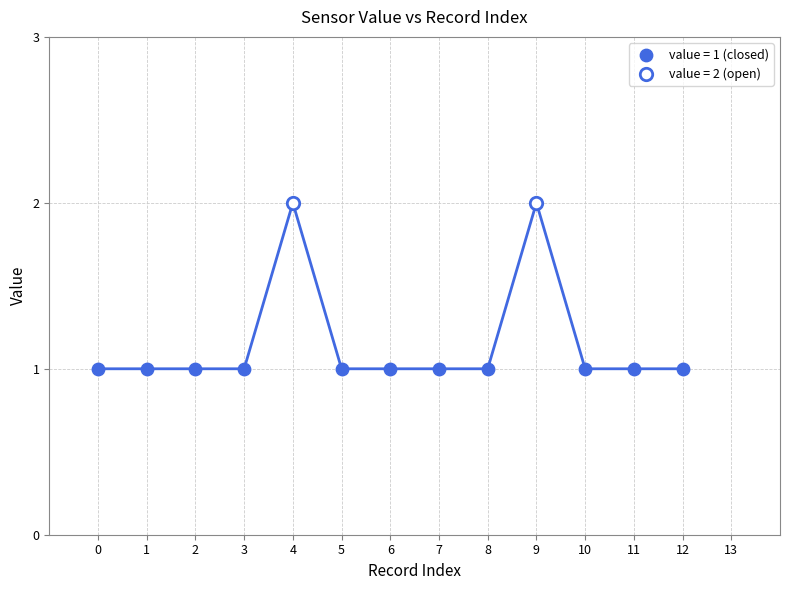

What are all the series names shown in the legend?

value = 1 (closed), value = 2 (open)